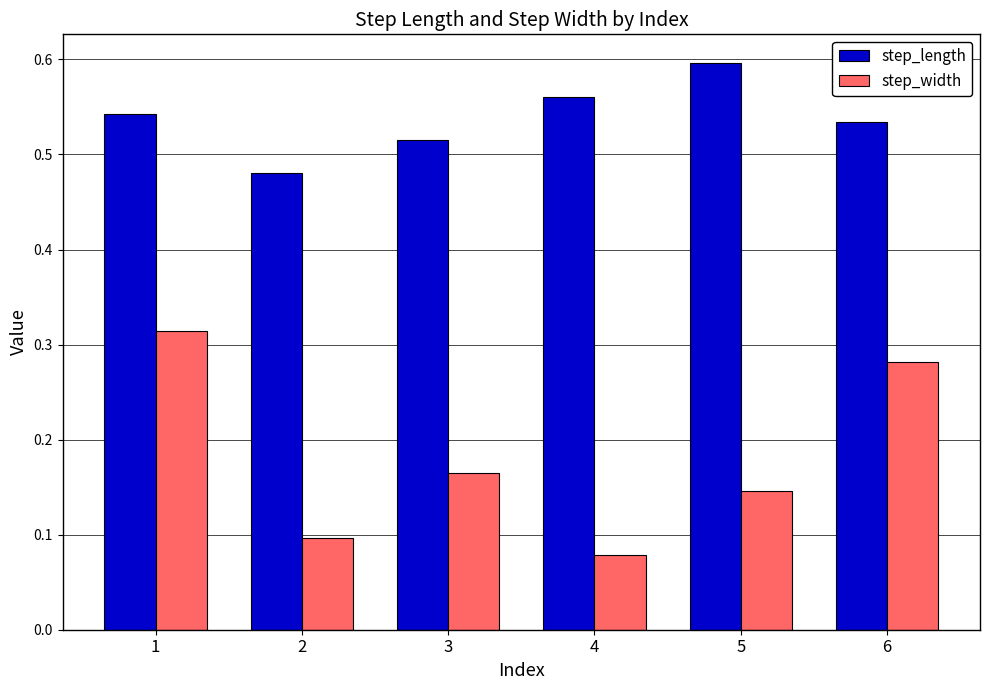

Count the step_width values in the range 0 to 1.

6